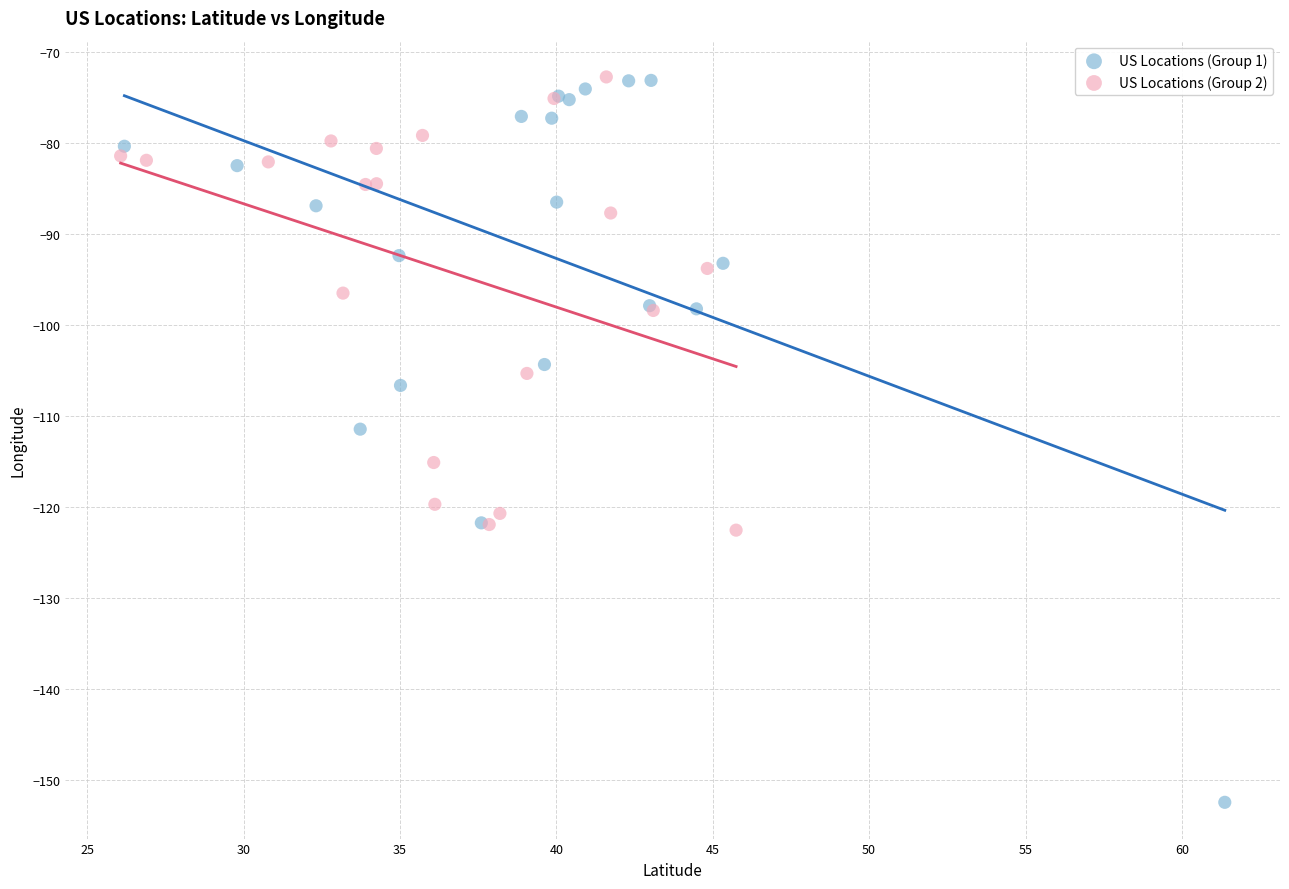

Which series reaches the minimum Y coordinate?

US Locations (Group 1)